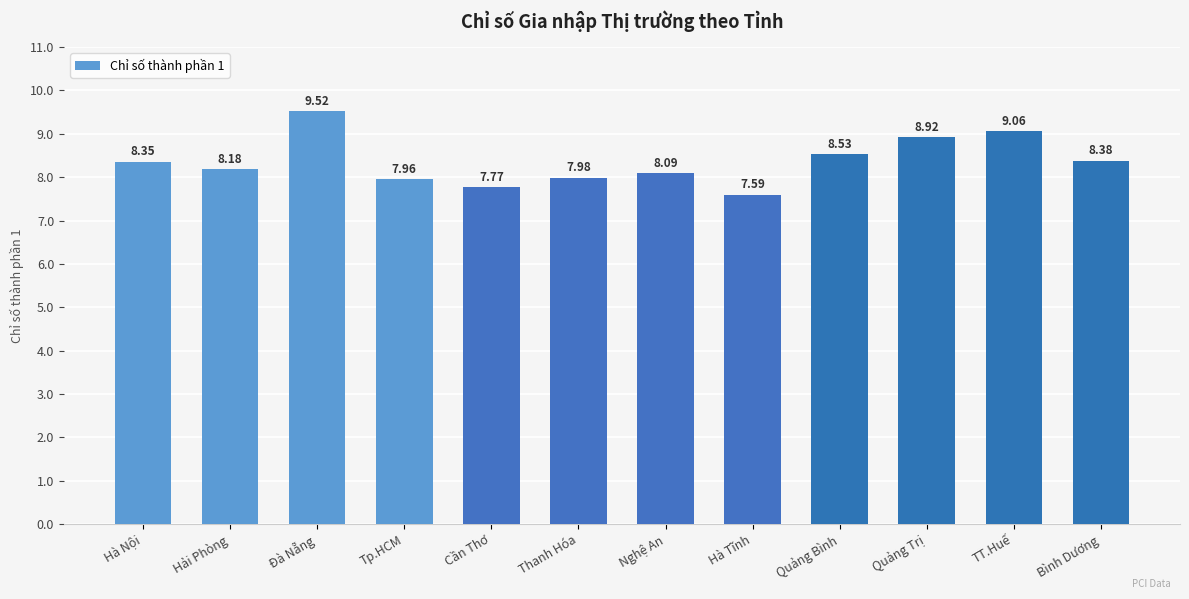

The chart shows a value of 12.7 at Thanh Hóa. True or false?

False